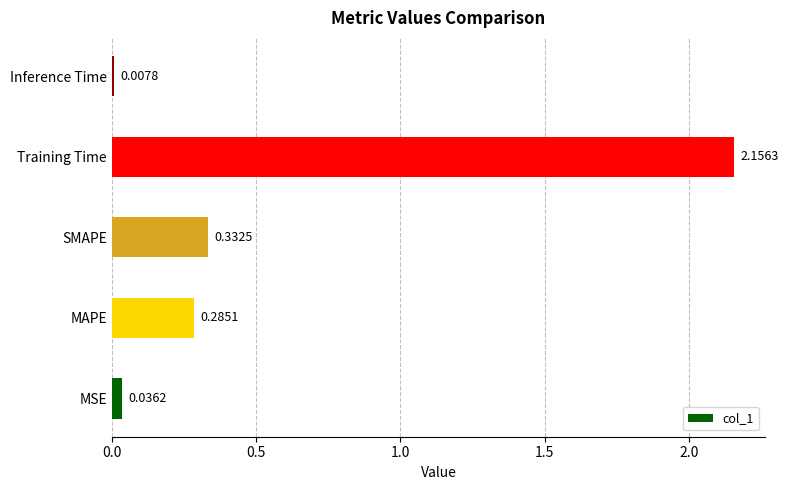

Are the bars grouped side by side (vs. stacked)?

No